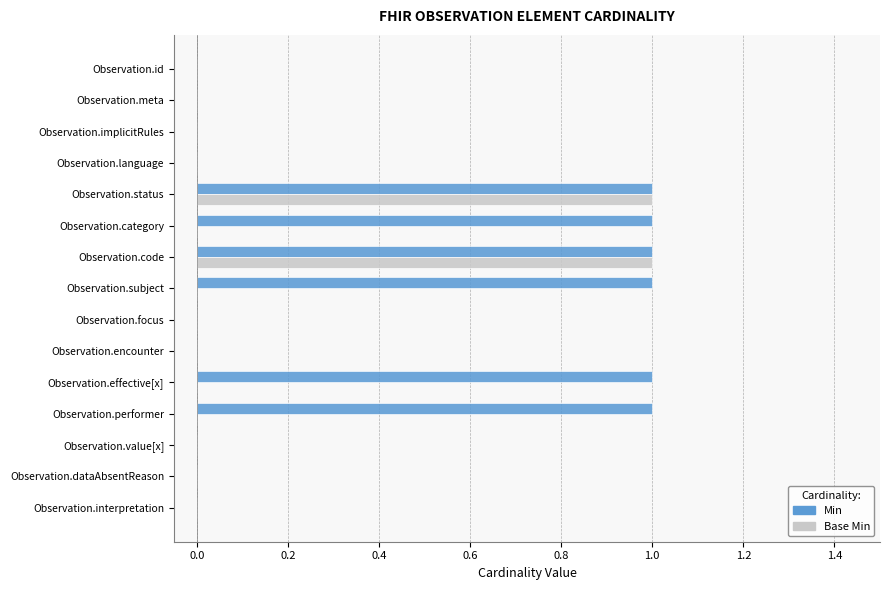

The Base Min series shows 0 at Observation.encounter. True or false?

True